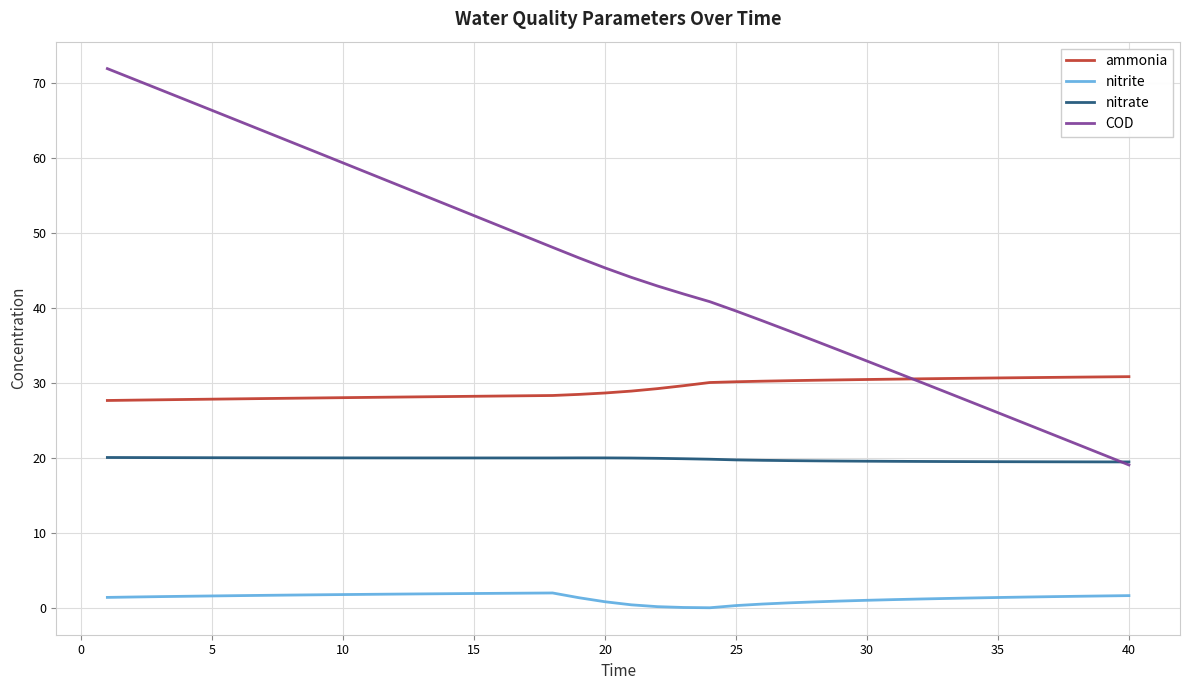

Which series has the largest total across all categories?

COD